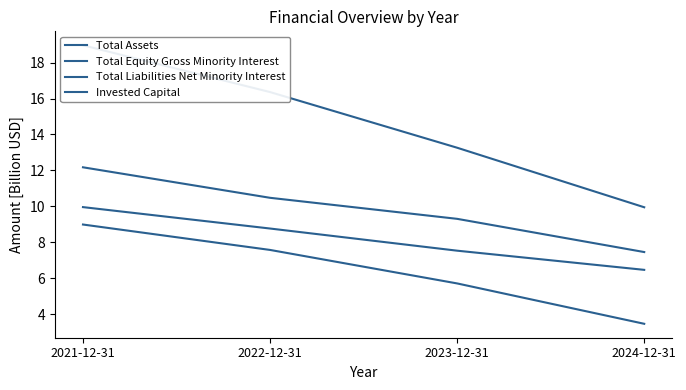

Which label corresponds to the smallest value in the chart?

2024-12-31